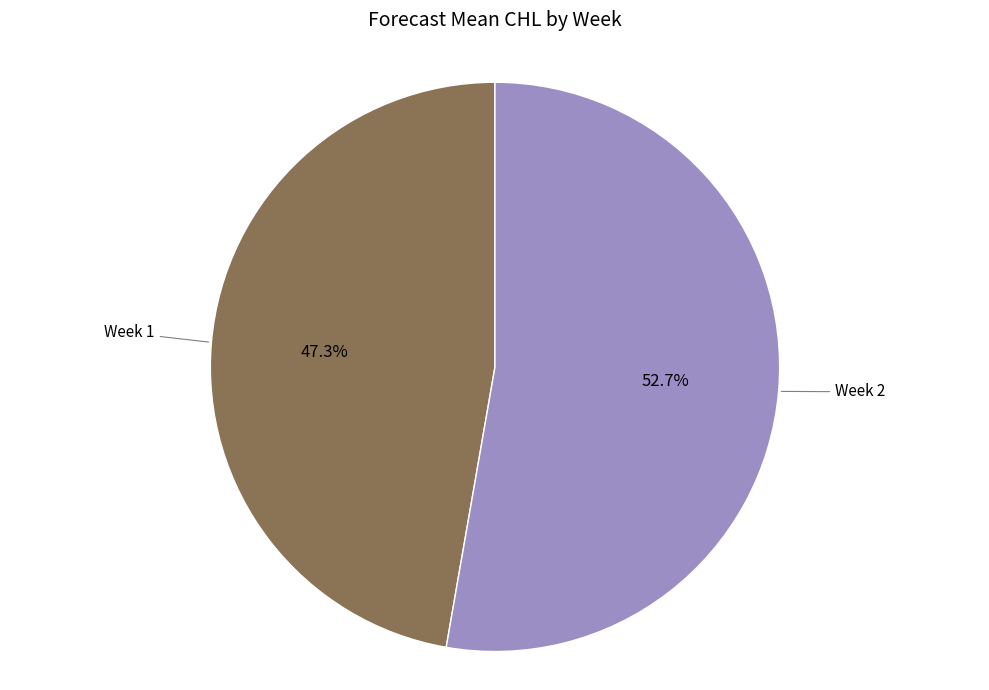

To the nearest percent, what is the average slice percentage?

50%